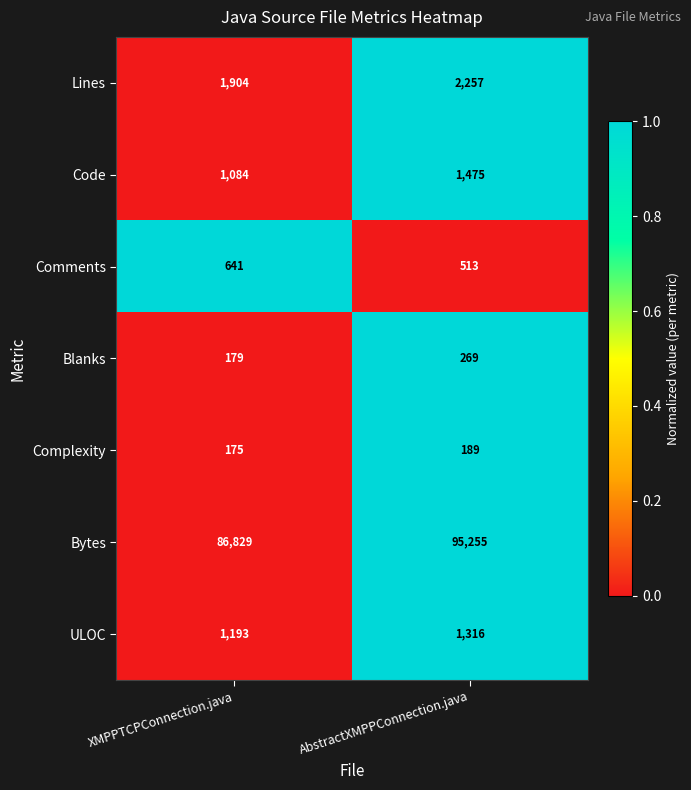

What value does the Bytes series have at AbstractXMPPConnection.java?

95255